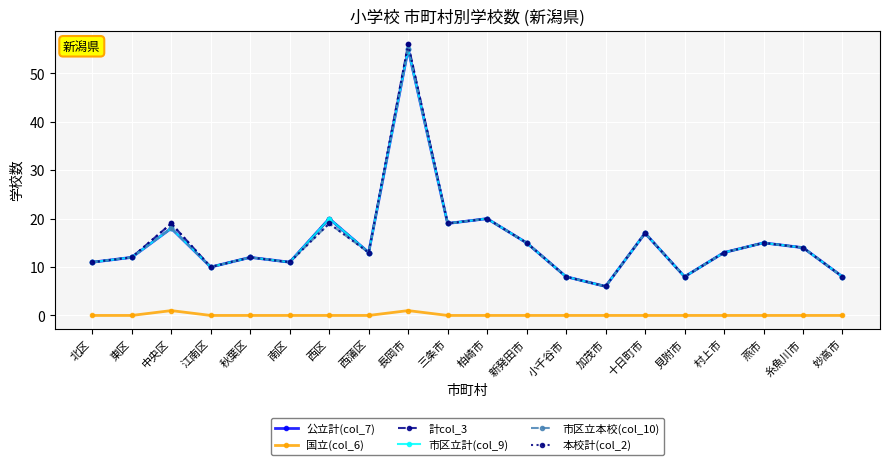

Reading right to left, what are all the values shown in this chart?

公立計(col_7): 8	14	15	13	8	17	6	8	15	20	19	55	13	20	11	12	10	18	12	11
国立(col_6): 0	0	0	0	0	0	0	0	0	0	0	1	0	0	0	0	0	1	0	0
計col_3: 8	14	15	13	8	17	6	8	15	20	19	56	13	20	11	12	10	19	12	11
市区立計(col_9): 8	14	15	13	8	17	6	8	15	20	19	55	13	20	11	12	10	18	12	11
市区立本校(col_10): 8	14	15	13	8	17	6	8	15	20	19	55	13	19	11	12	10	18	12	11
本校計(col_2): 8	14	15	13	8	17	6	8	15	20	19	56	13	19	11	12	10	19	12	11